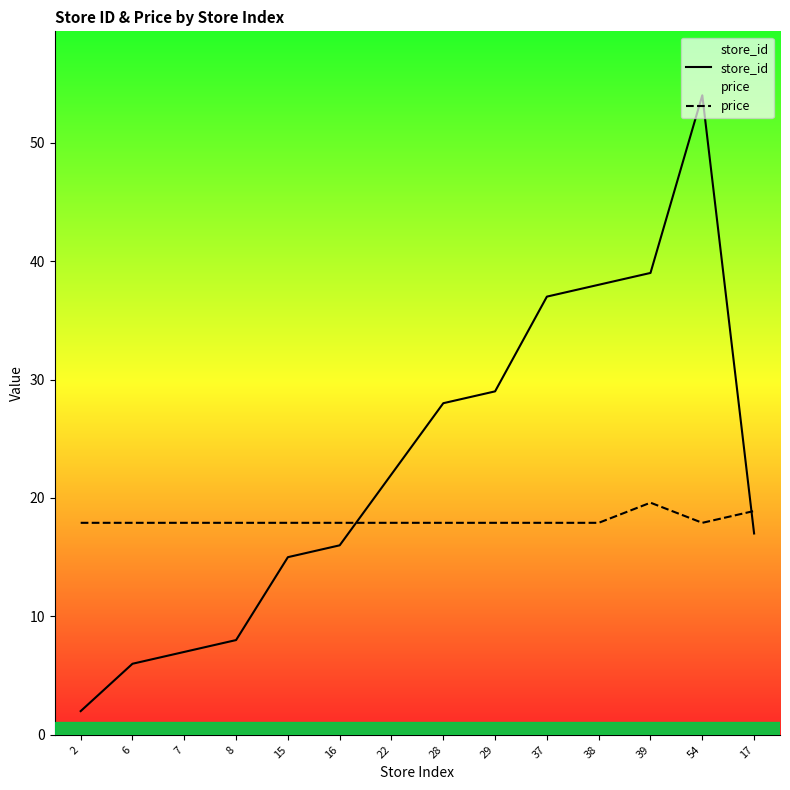

Reading right to left, what are all the values shown in this chart?

store_id: 17=17.0	54=54.0	39=39.0	38=38.0	37=37.0	29=29.0	28=28.0	22=22.0	16=16.0	15=15.0	8=8.0	7=7.0	6=6.0	2=2.0
price: 17=18.9	54=17.9	39=19.6	38=17.9	37=17.9	29=17.9	28=17.9	22=17.9	16=17.9	15=17.9	8=17.9	7=17.9	6=17.9	2=17.9